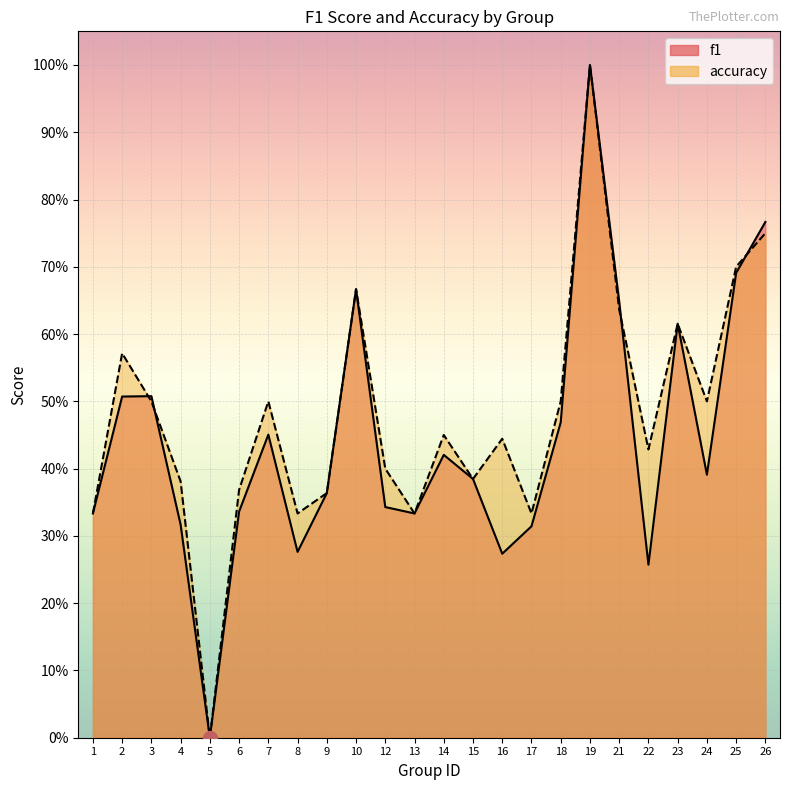

What is the average value of the f1 series?

0.4